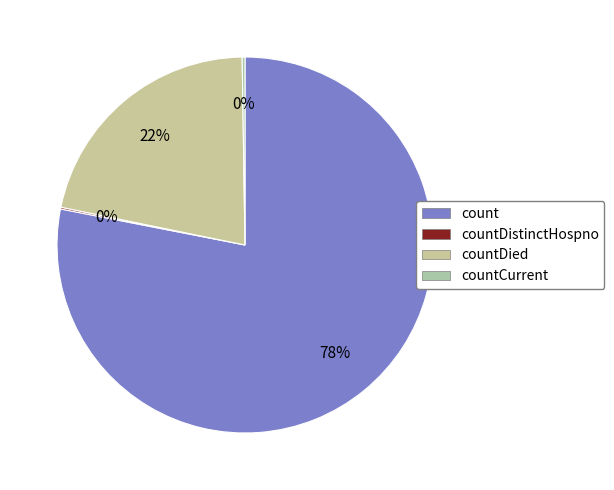

How much of the chart is everything except count?

21.9%